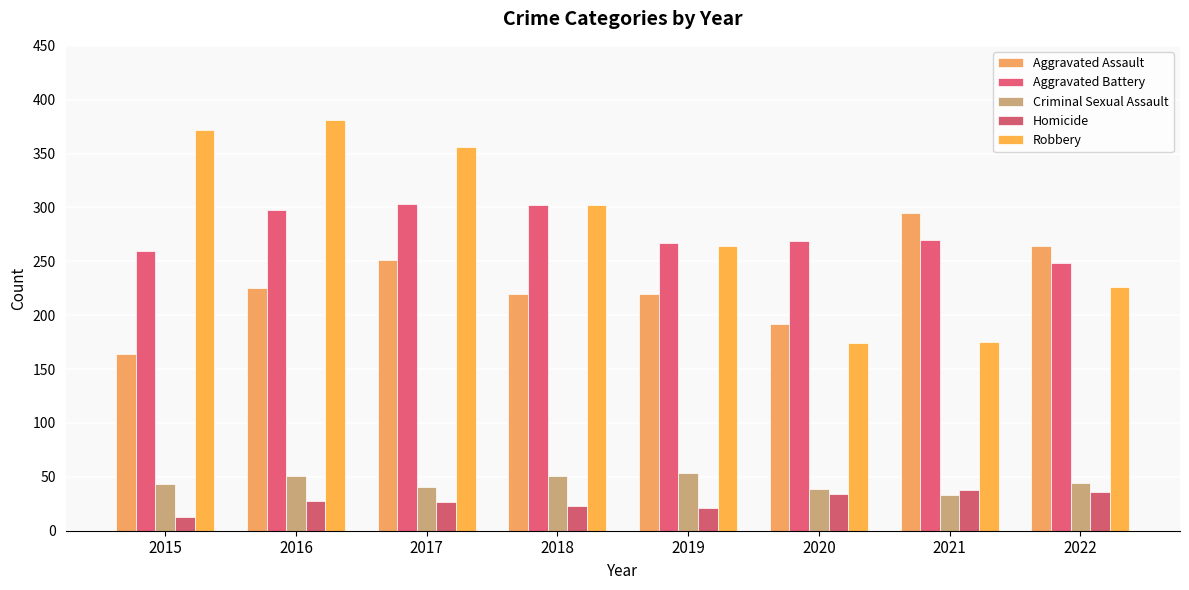

What are all the series names shown in the legend?

Aggravated Assault, Aggravated Battery, Criminal Sexual Assault, Homicide, Robbery